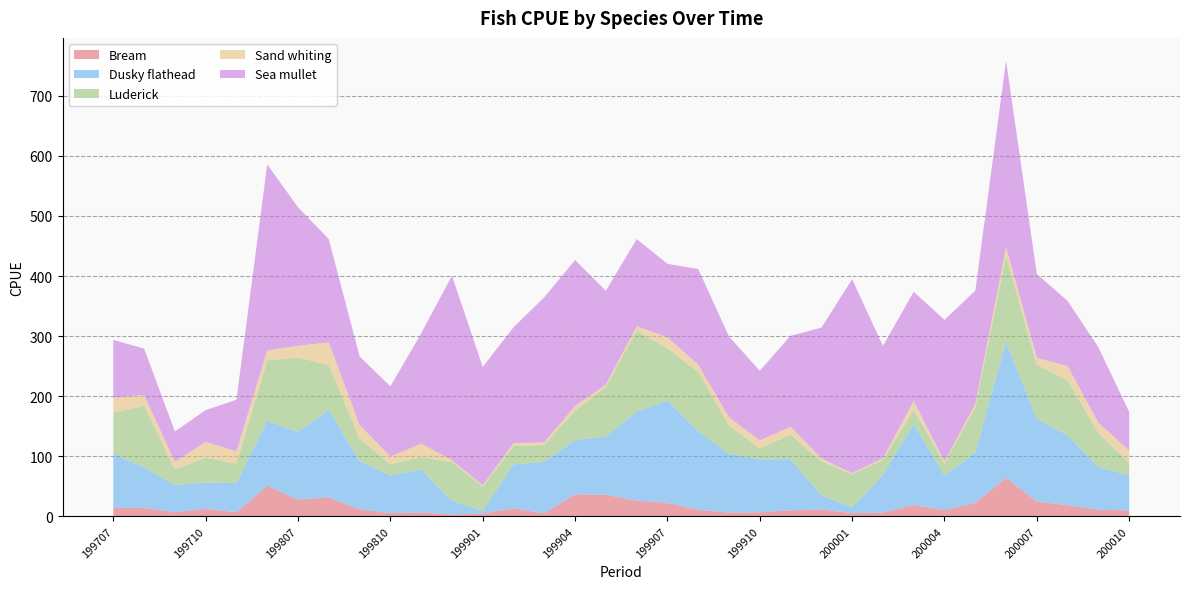

Reading left to right, list all the values displayed in this chart.

Bream: 14.5	14.1	6.9	12.3	6.9	51.0	27.8	31.5	11.5	5.2	6.6	2.9	4.7	13.2	5.0	36.7	35.9	26.2	22.5	10.8	6.3	6.7	10.0	11.6	5.3	6.1	19.0	10.4	22.5	64.1	24.4	18.5	10.8	9.9
Dusky flathead: 89.6	67.5	44.9	44.0	48.5	107.9	113.0	145.6	80.7	62.4	71.3	22.7	4.0	73.3	85.5	90.3	96.9	148.1	170.3	130.7	97.5	88.1	85.1	23.0	9.9	62.3	134.6	57.4	83.5	226.2	138.0	116.1	71.3	58.1
Luderick: 68.2	102.2	26.6	41.3	32.3	100.8	123.8	74.7	37.4	19.0	20.9	64.9	40.5	30.4	28.1	49.0	82.4	134.5	87.0	99.0	46.9	18.1	41.1	57.0	54.8	25.5	24.1	19.9	75.3	143.5	90.0	91.7	56.3	21.0
Sand whiting: 25.1	18.2	12.6	26.2	20.6	16.3	19.6	37.5	22.5	13.0	22.0	3.3	2.4	4.9	4.5	7.7	4.2	7.7	18.4	12.2	14.1	13.5	13.1	5.0	1.9	2.8	14.2	3.8	5.9	14.6	11.6	23.8	17.5	20.4
Sea mullet: 96.3	77.3	50.4	52.9	85.8	309.8	230.4	172.1	114.2	116.8	183.6	306.8	197.1	192.8	241.8	242.9	156.1	145.0	122.2	159.0	134.7	116.0	151.3	217.4	322.9	186.9	181.9	235.7	188.5	310.1	139.3	108.4	125.4	64.2